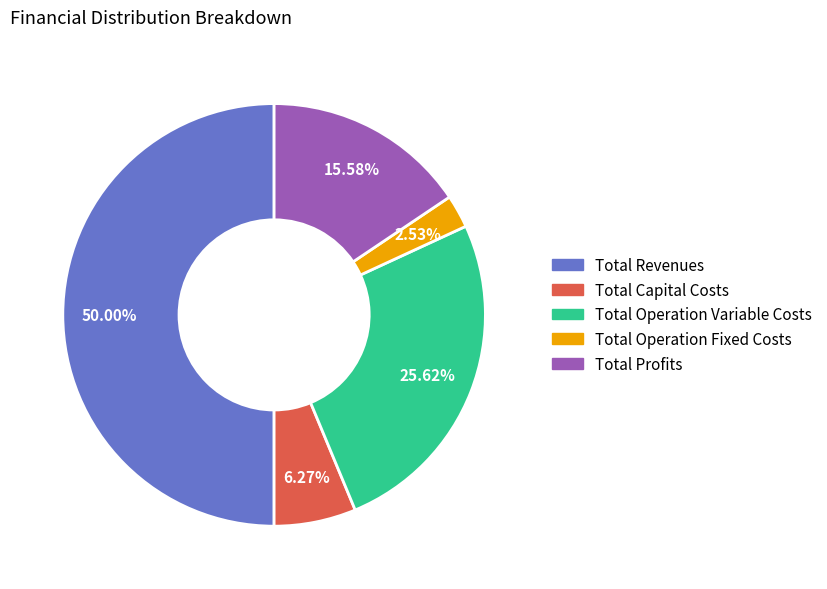

To the nearest percent, what is the combined percentage of Total Profits and Total Operation Fixed Costs?

18%